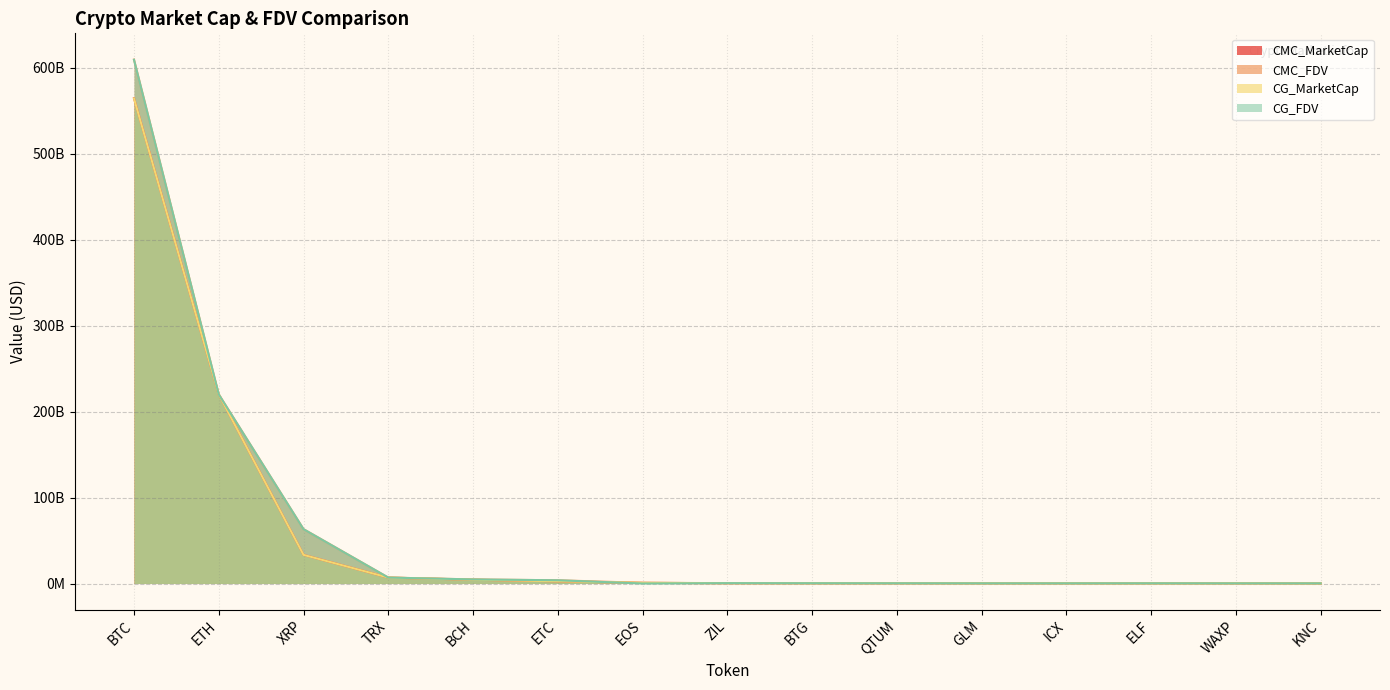

True or false: CG_MarketCap has more than 2 interior local peaks.

False